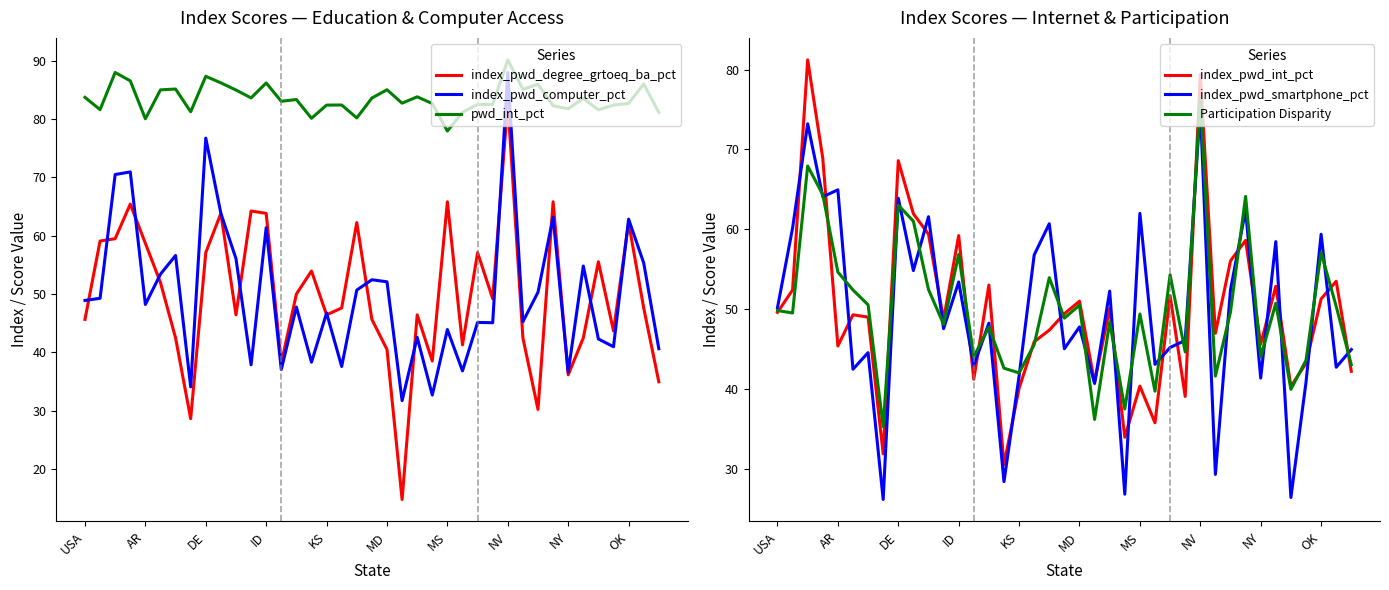

True or false: index_pwd_degree_grtoeq_ba_pct and pwd_int_pct cross at least once.

False